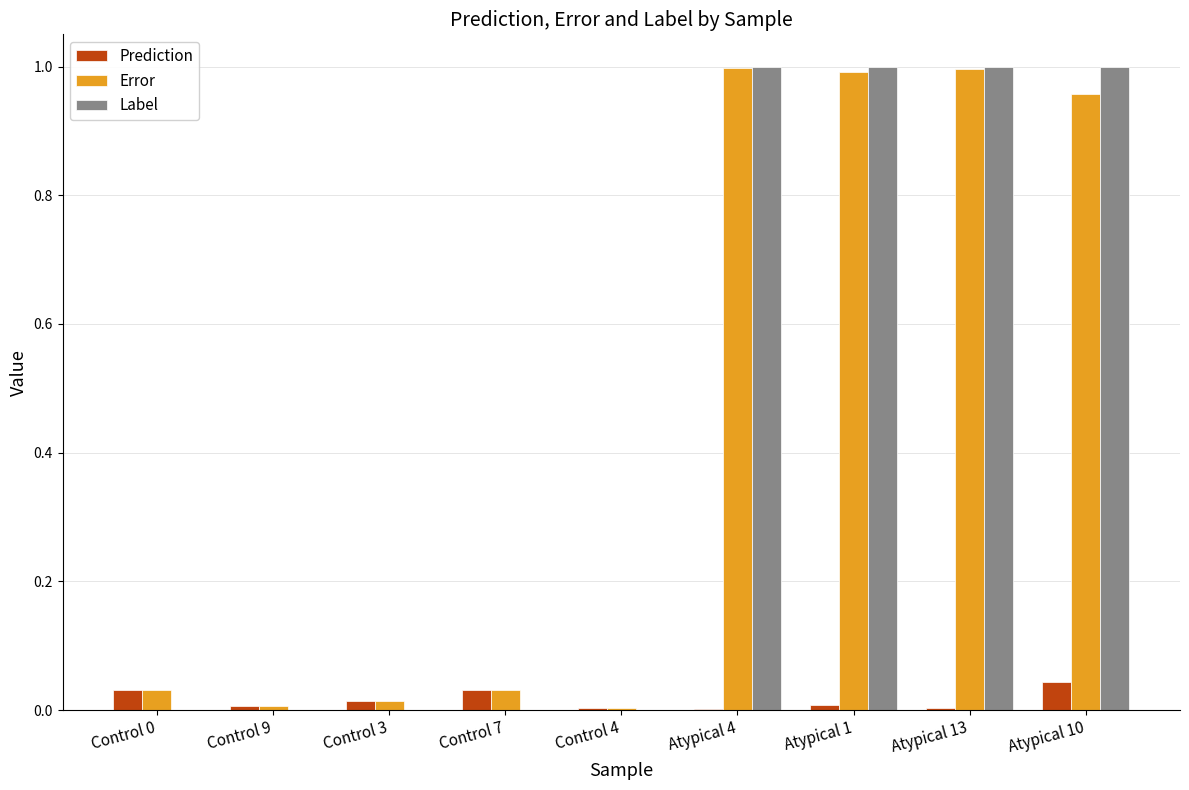

What are all the series names shown in the legend?

Prediction, Error, Label